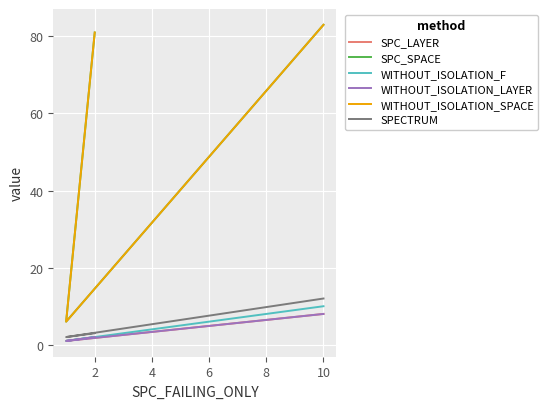

What is the average value of the WITHOUT_ISOLATION_LAYER series?

4